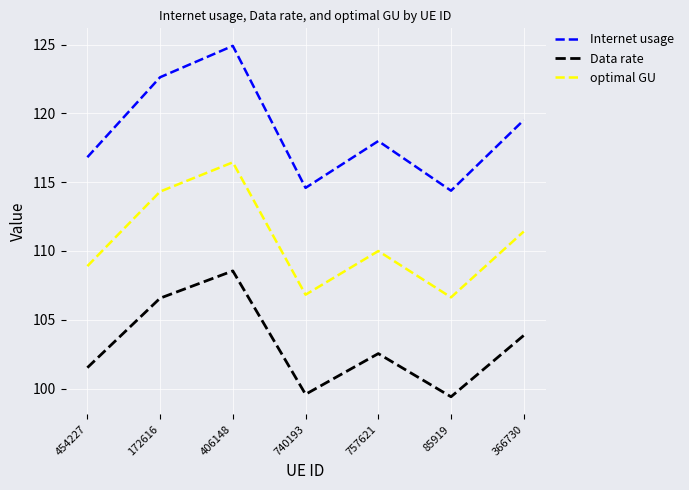

What is the spread (max minus min) of values at 366730?

15.7